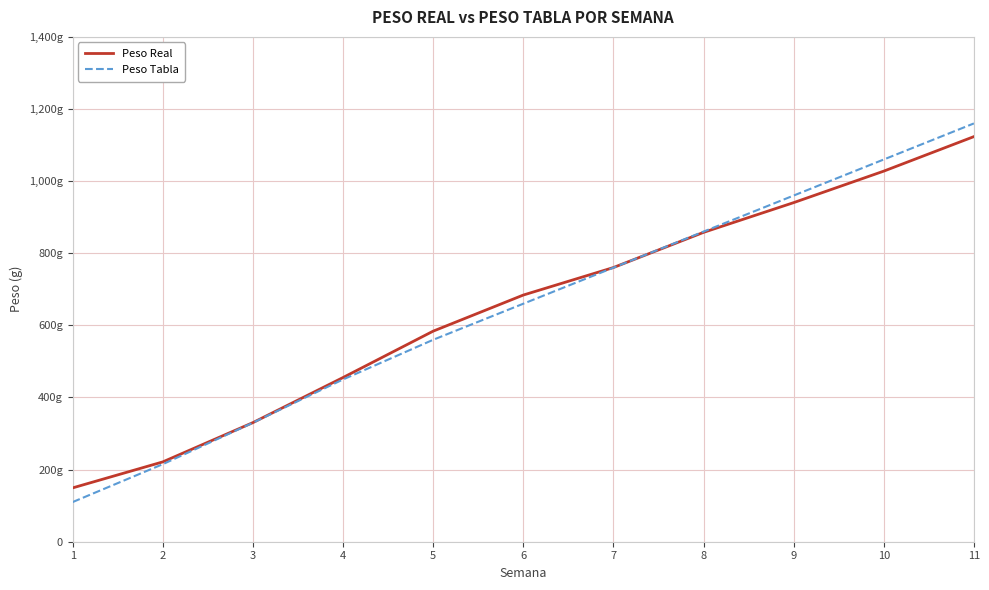

What are all the series names shown in the legend?

Peso Real, Peso Tabla